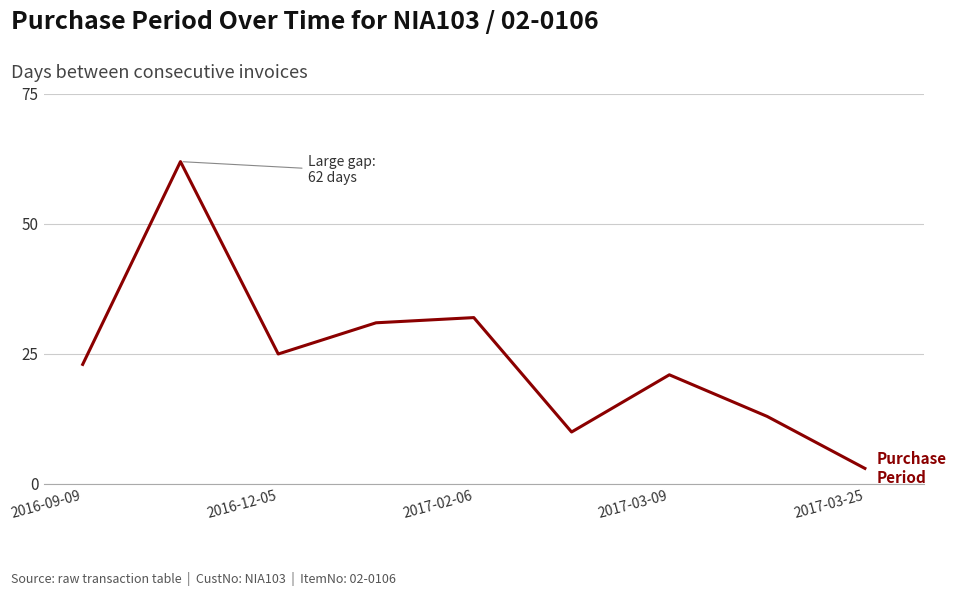

What is the maximum value shown in the chart?

62